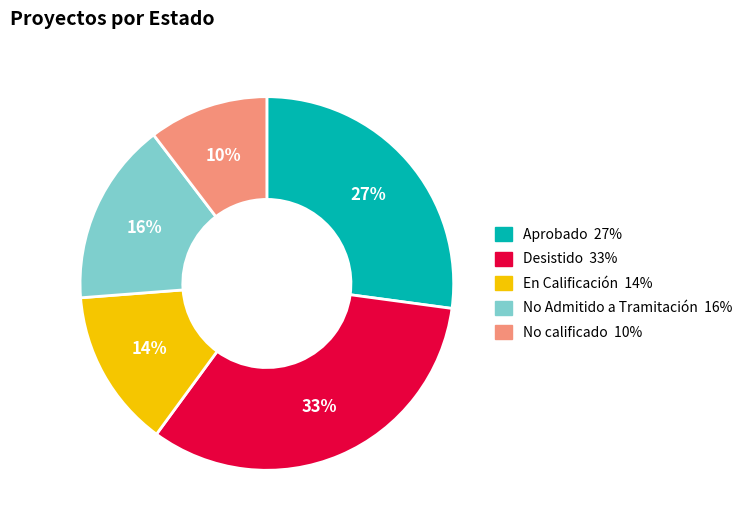

To the nearest percent, what is the average slice percentage?

20%